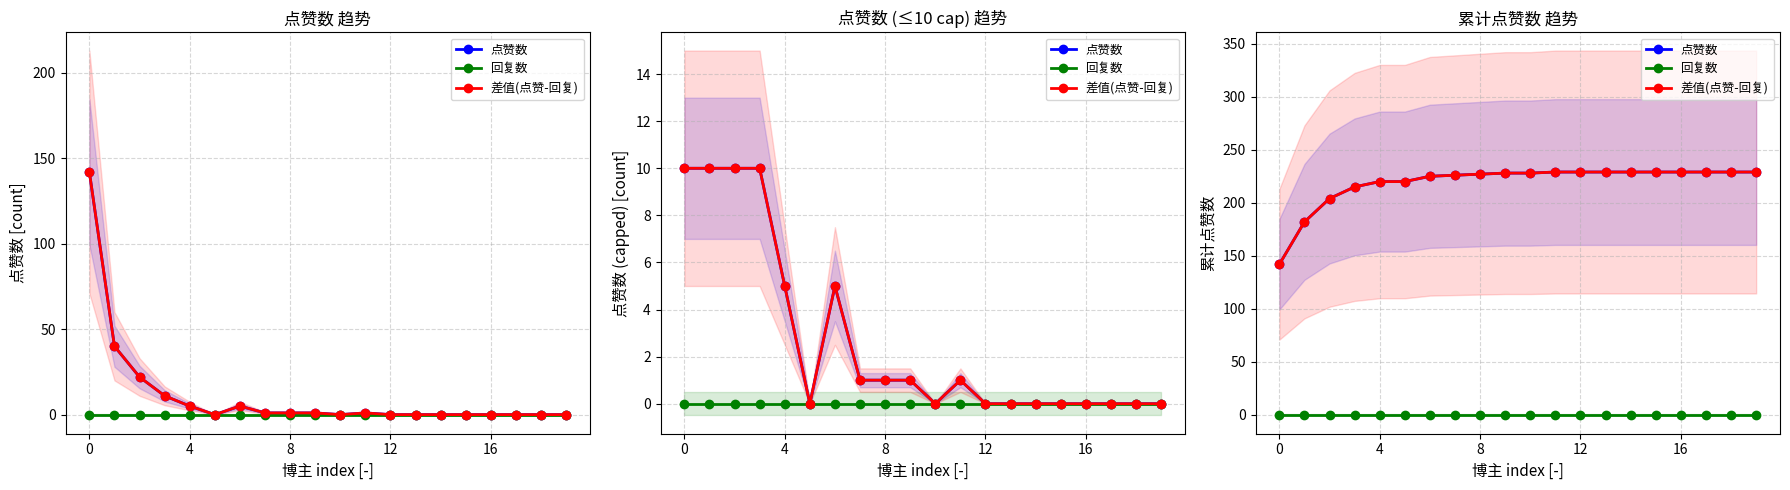

What is the sum of the 点赞数 values at 19 and 10?

457